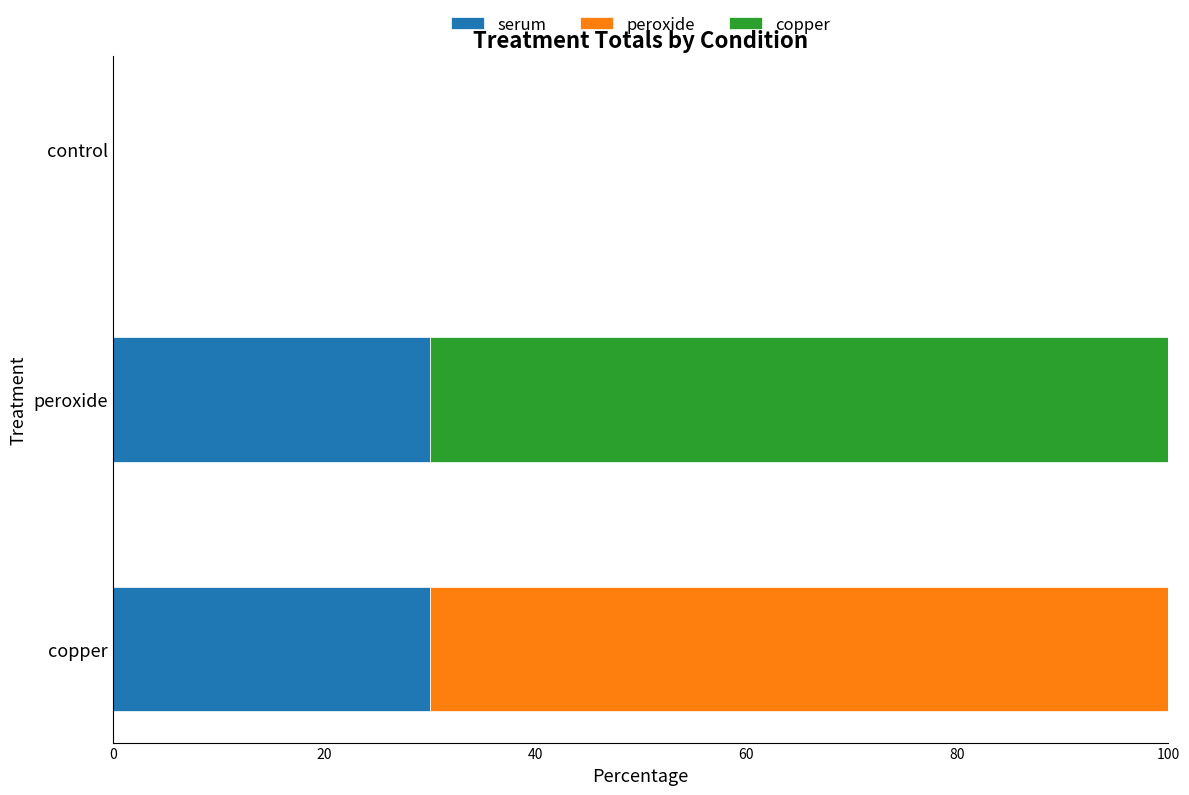

What is the total value across all series at peroxide?

100